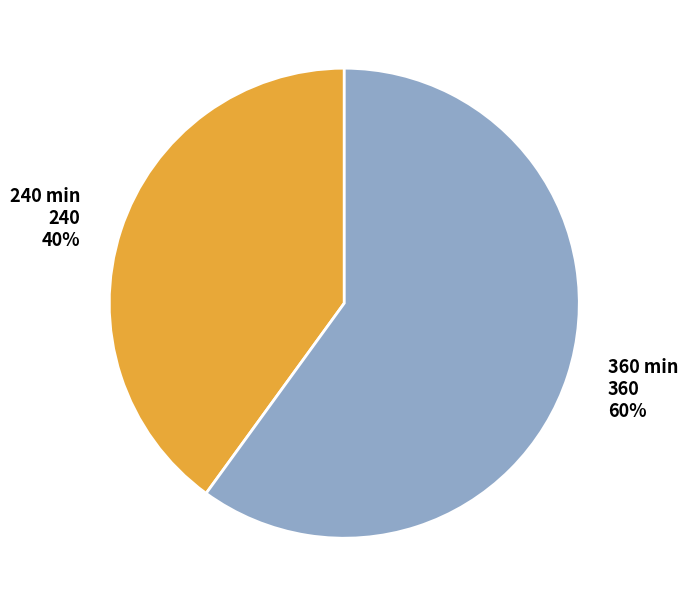

What percentage is the 240 min slice, to the nearest percent?

40%